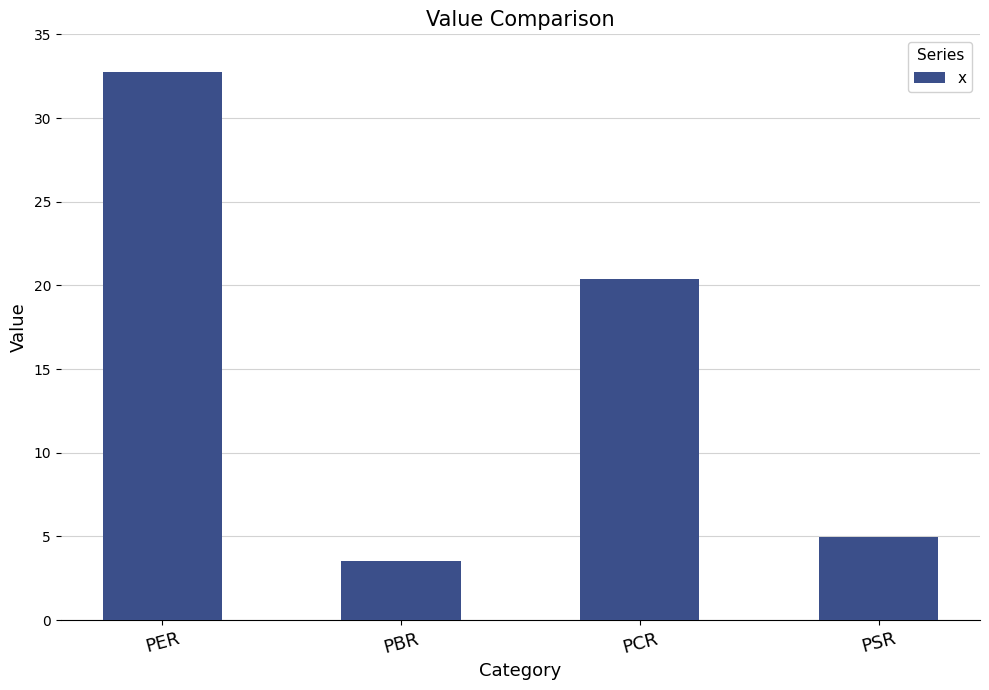

Reading left to right, list all the values displayed in this chart.

PER=32.7	PBR=3.6	PCR=20.4	PSR=4.9